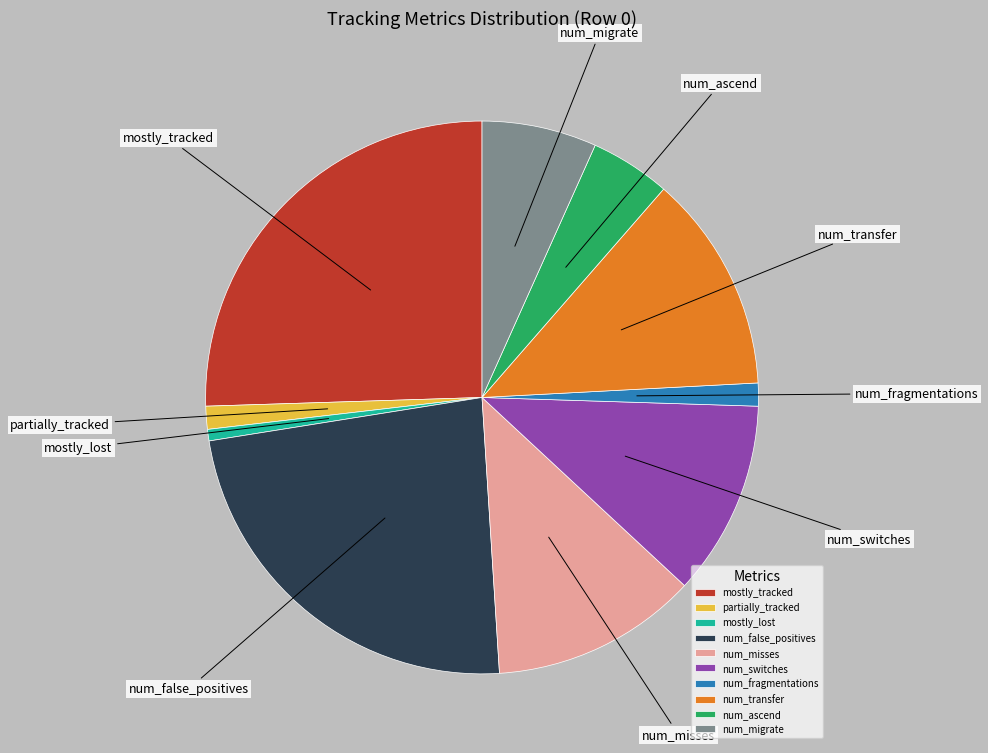

True or false: mostly_tracked accounts for 26% of the total.

True